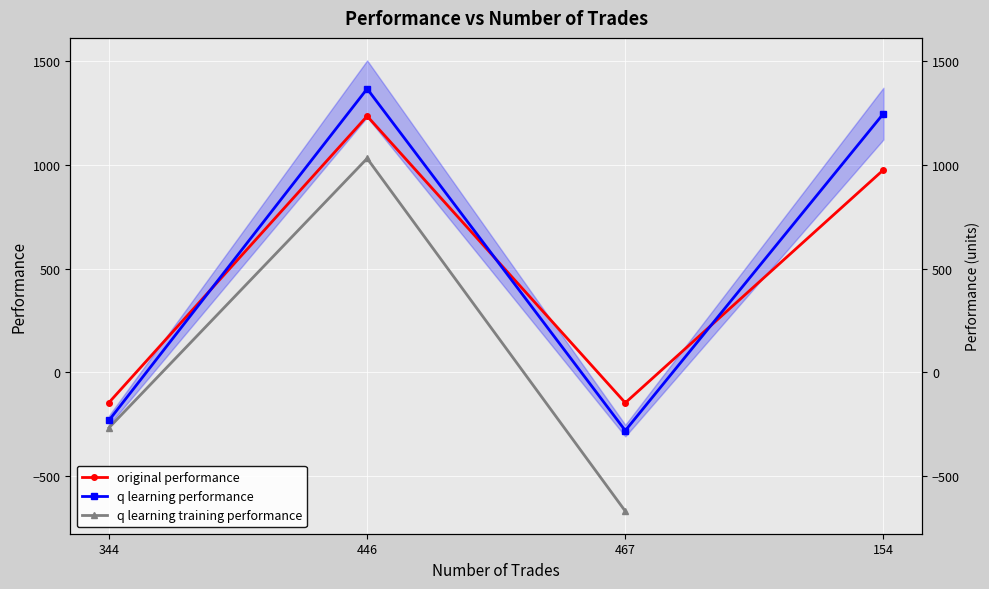

What is the difference between the second highest and second lowest values in the q learning performance series?

1475.6